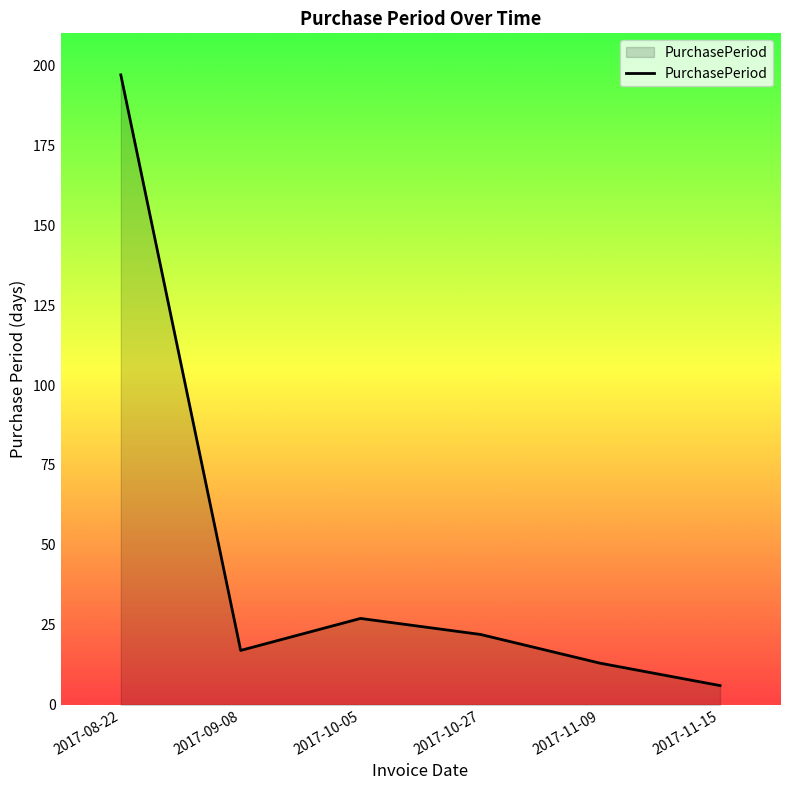

True or false: the data shows 197 at 2017-08-22.

True